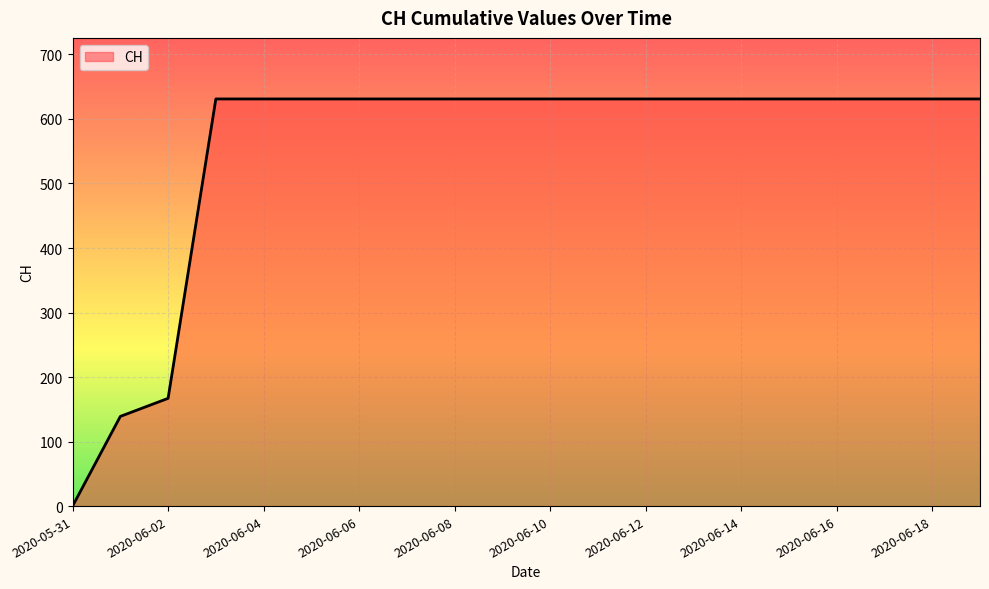

What is the maximum value shown in the chart?

631